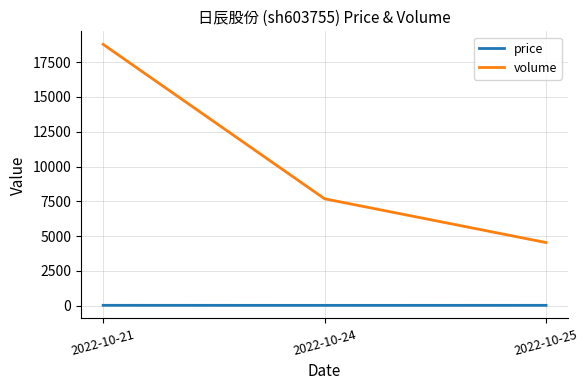

What is the highest value of the volume series?

18768.0